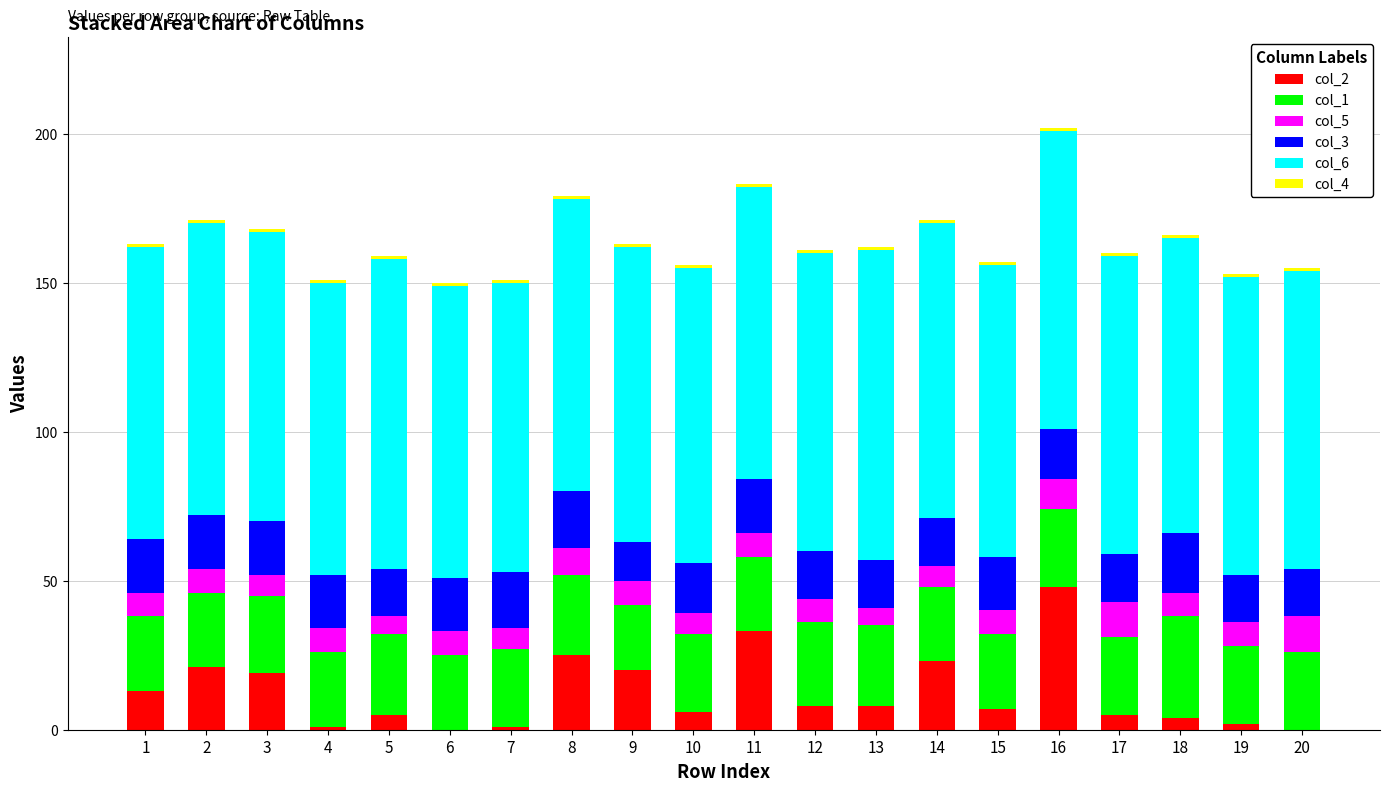

What is the approximate value of col_5 at 2?

8